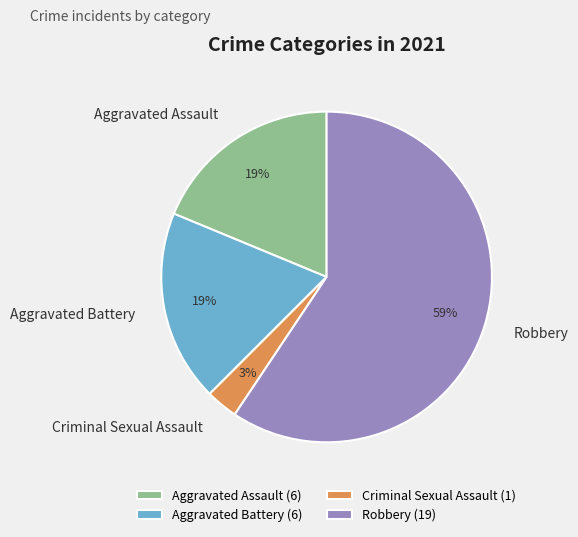

What percentage is the Aggravated Assault slice, to the nearest percent?

19%